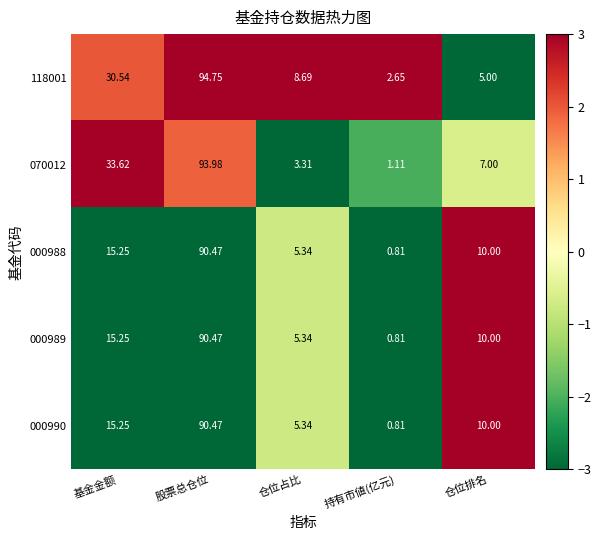

Is the value of 070012 at 仓位排名 greater than the value of 000989 at 仓位占比?

Yes